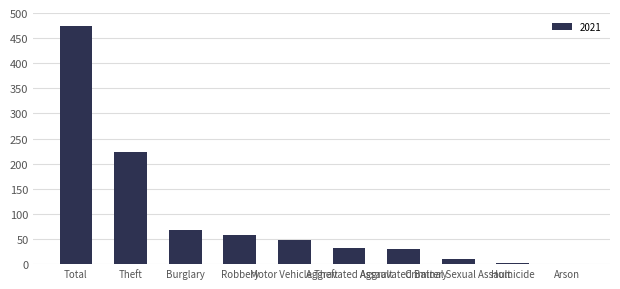

How many distinct data groups are displayed?

1